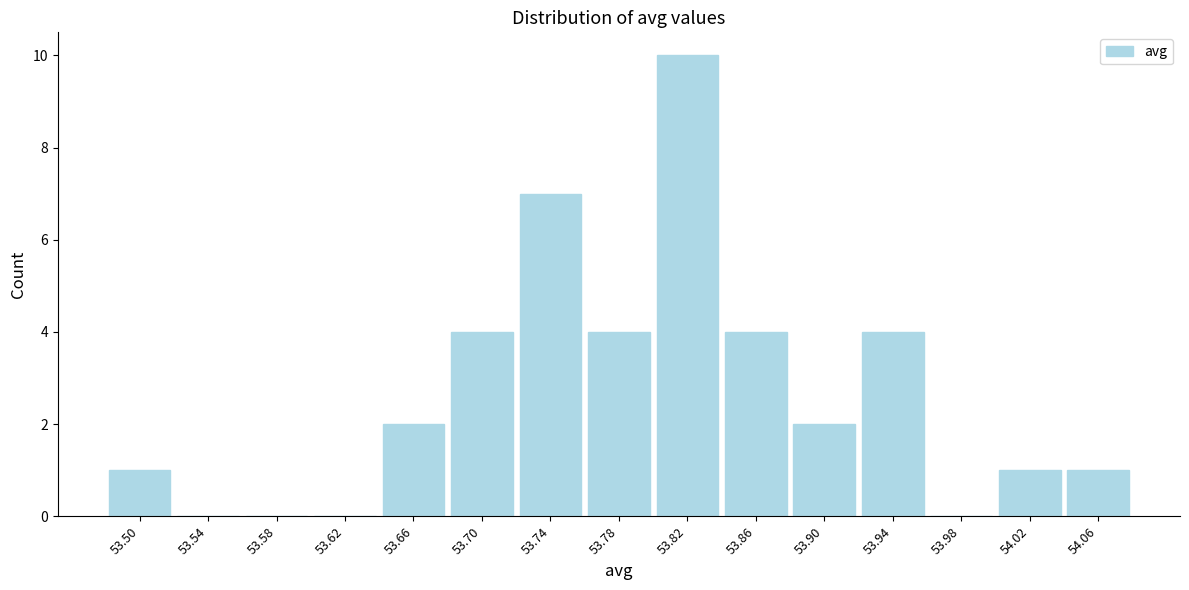

What is the height of the bar covering 53.48 to 53.52 on the x-axis? The values are not printed on the chart, so give them approximately, as read against the axis.

1